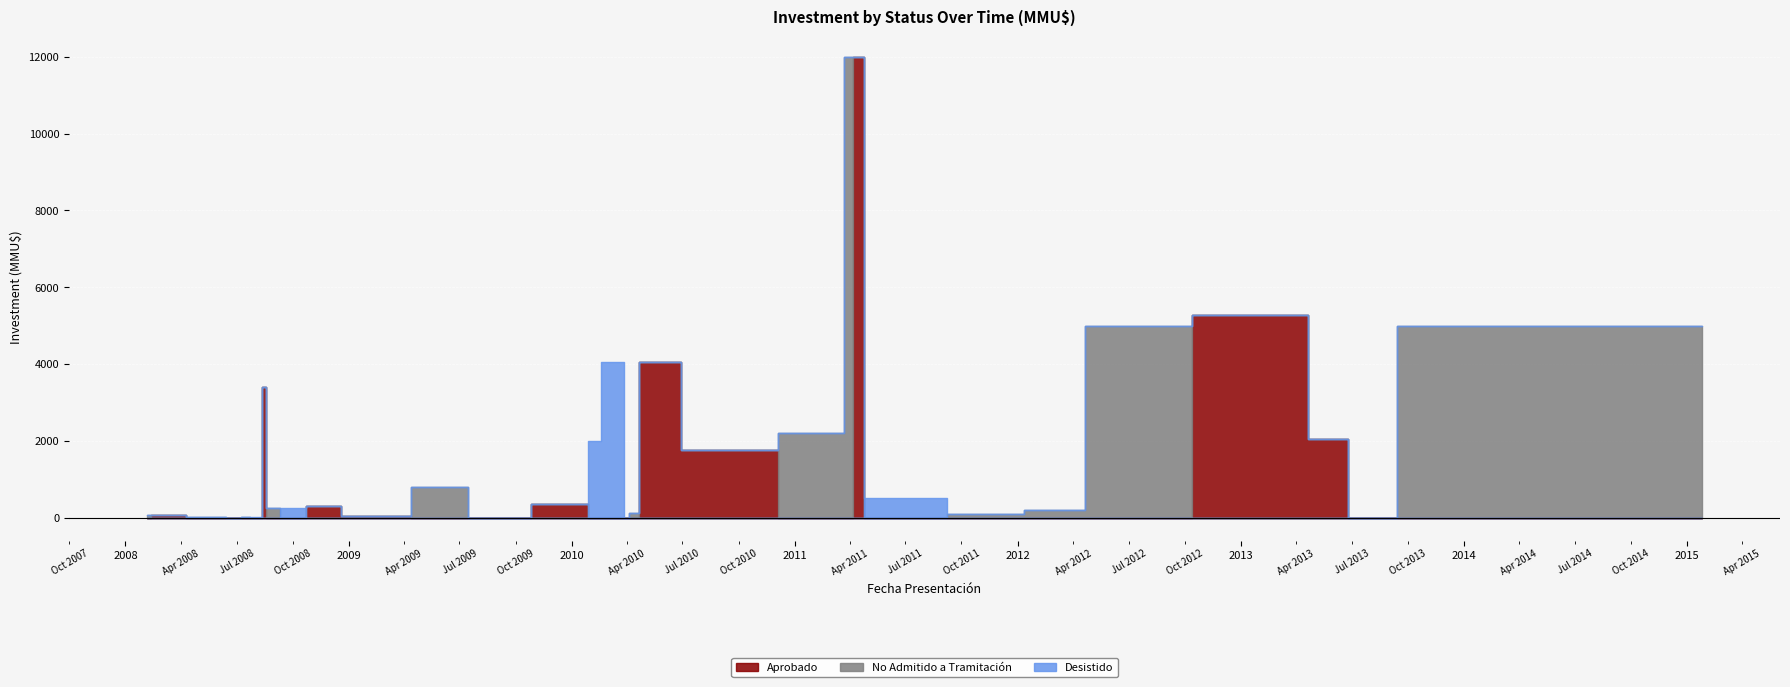

What are all the series names shown in the legend?

Aprobado, No Admitido a Tramitación, Desistido